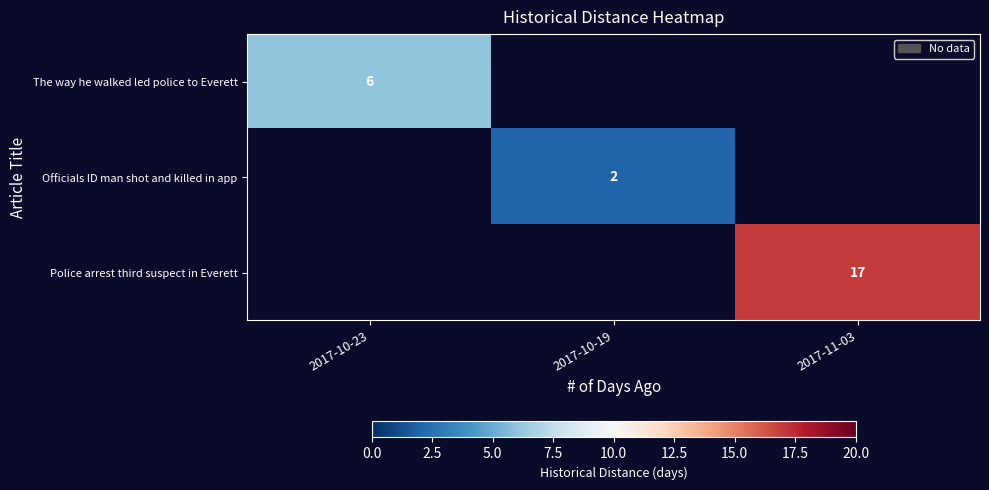

True or false: Police arrest third suspect in Everett has a value of 29 at 2017-11-03.

False